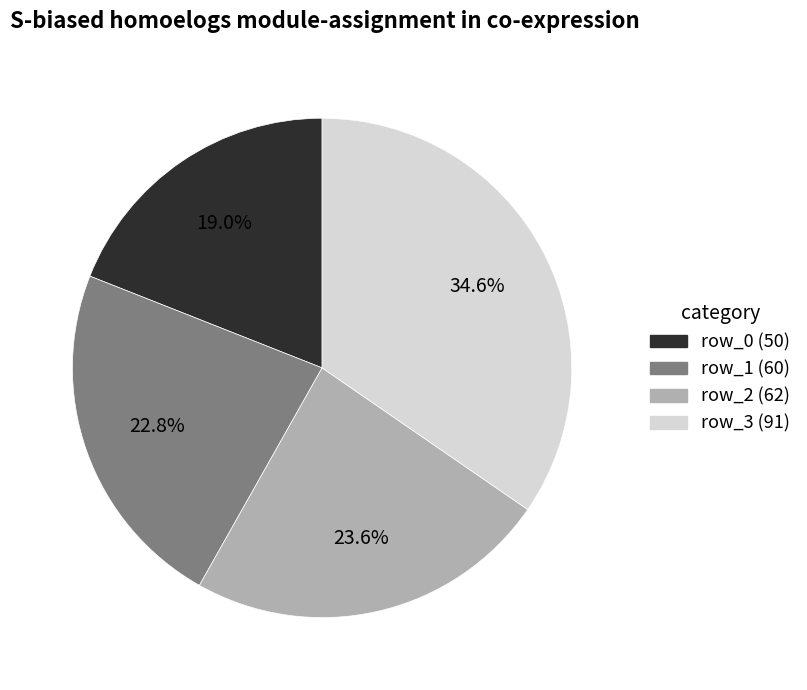

Is row_1 (60) the majority of the pie?

No